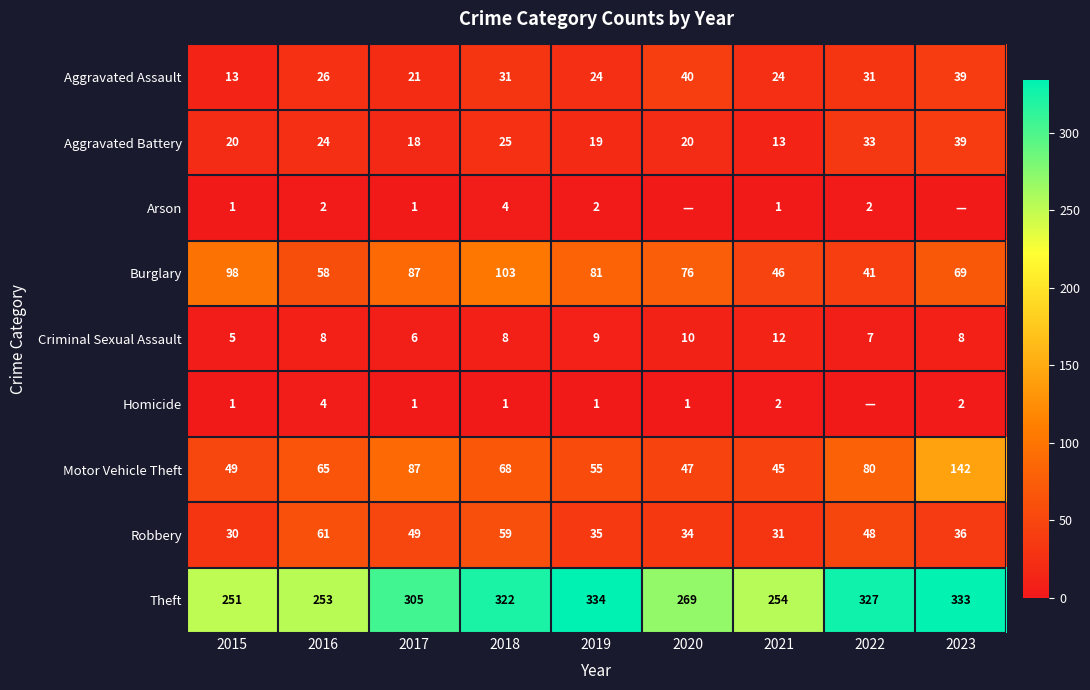

Which category has the lowest value in the Theft series?

2015